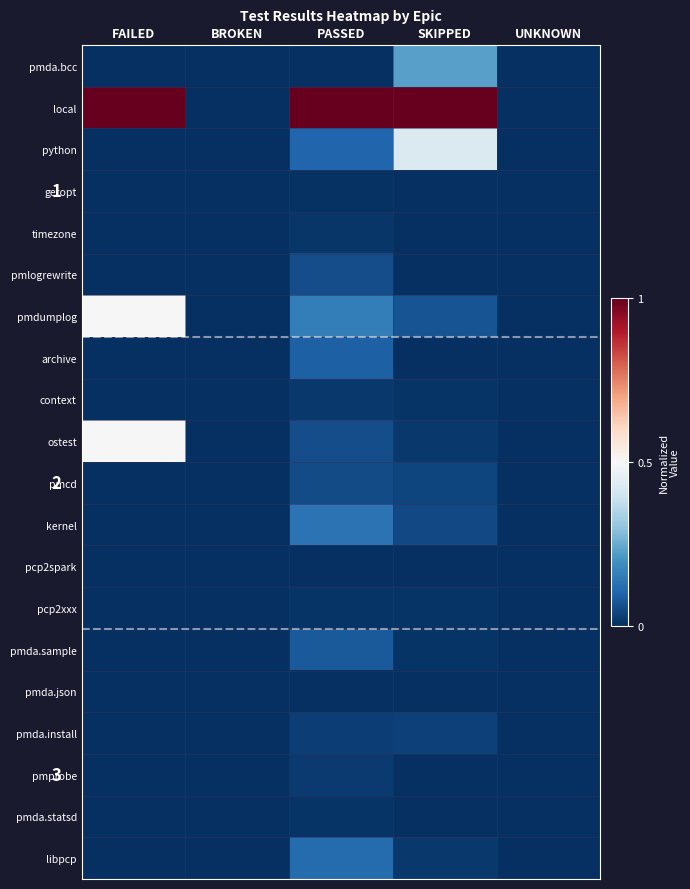

Where is ostest nearest to the value 0?

BROKEN